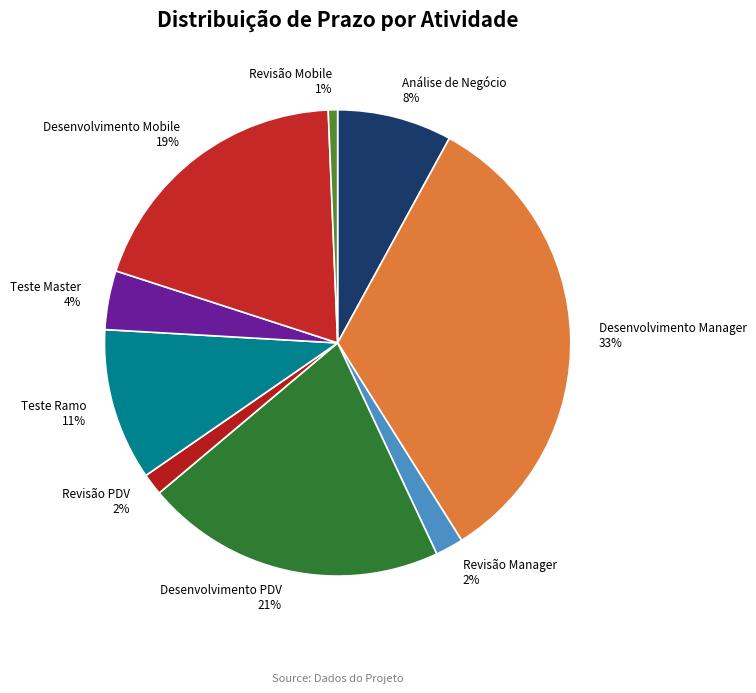

Combined, do Teste Master and Desenvolvimento PDV account for over 50%?

No